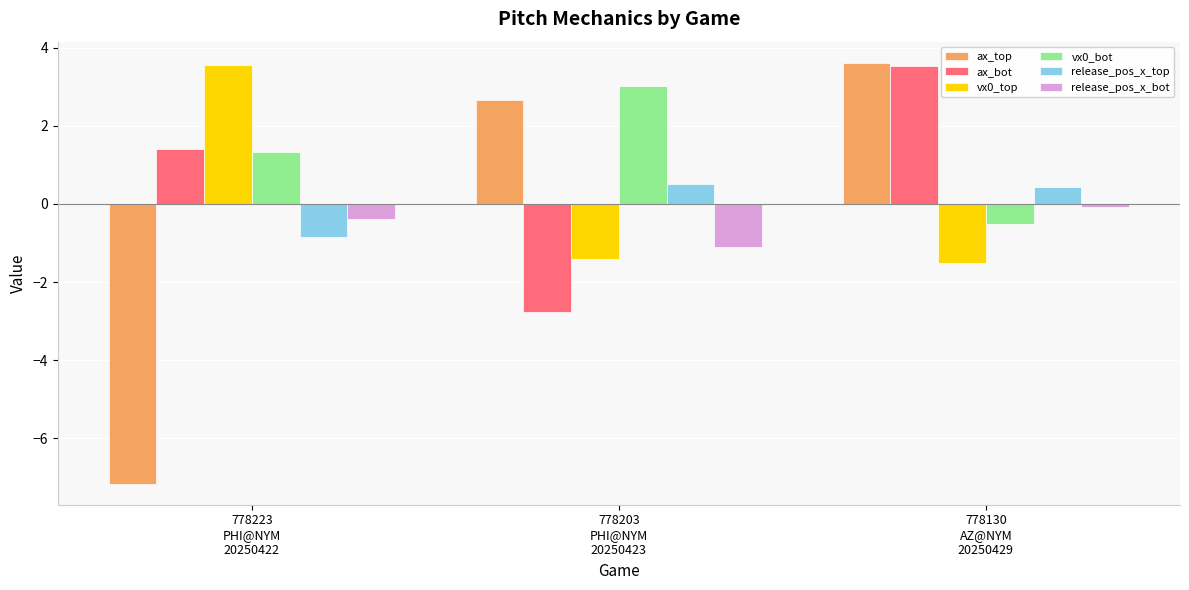

Count the number of data series in this chart.

6